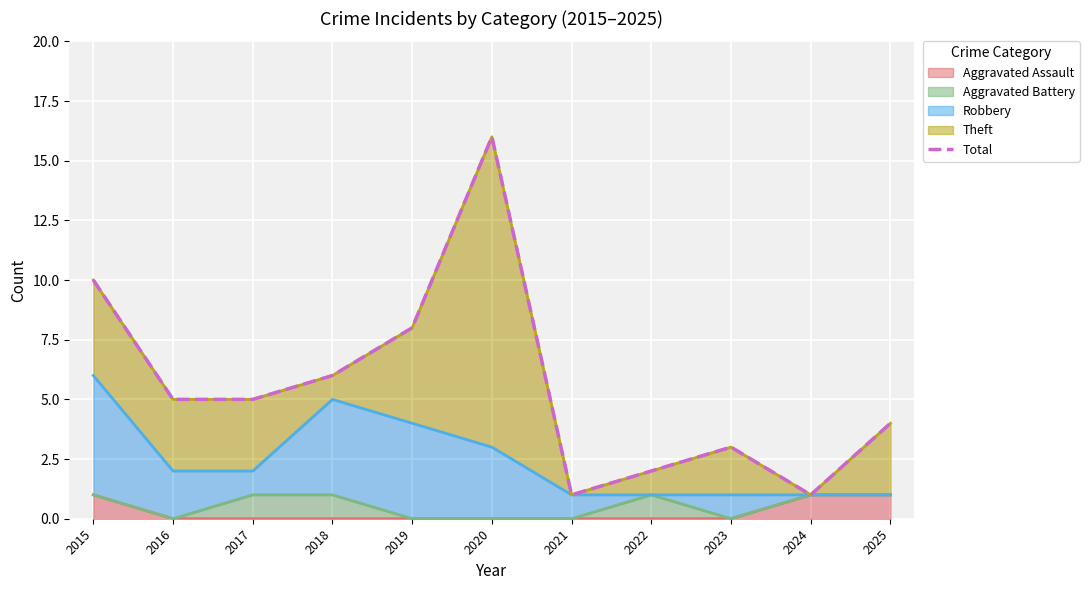

True or false: Aggravated Assault has a value of 0 at 2024.

False